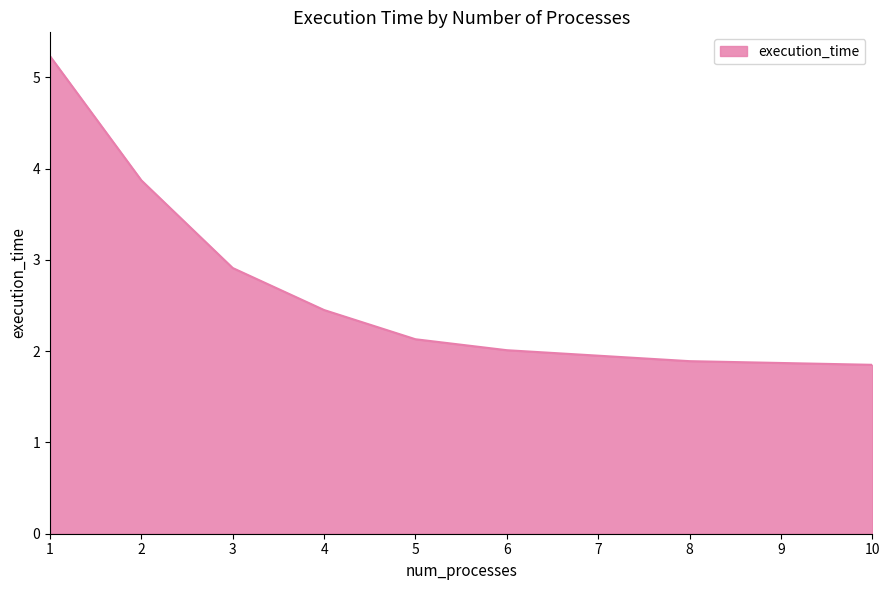

What is the change in value from 2 to 10?

-2.0